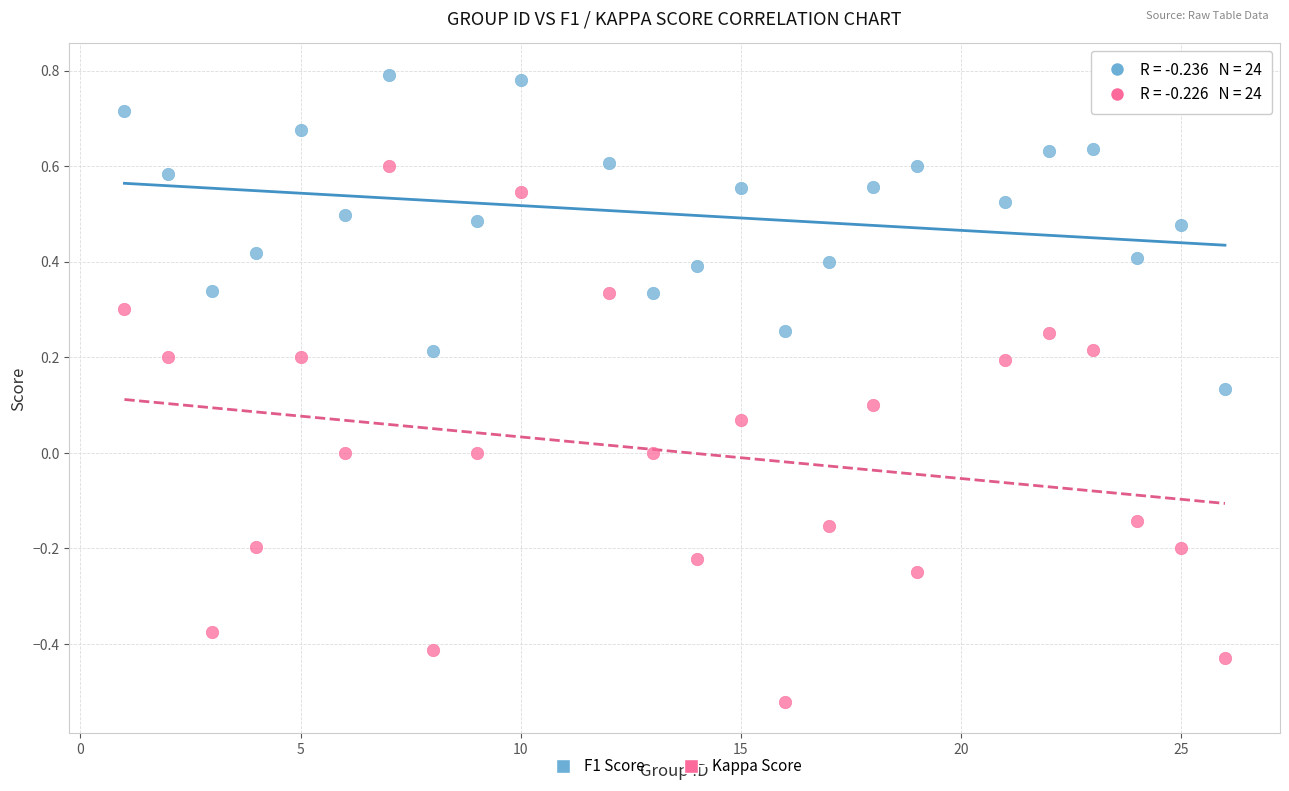

Which series contains the lowest Y value?

Kappa Score